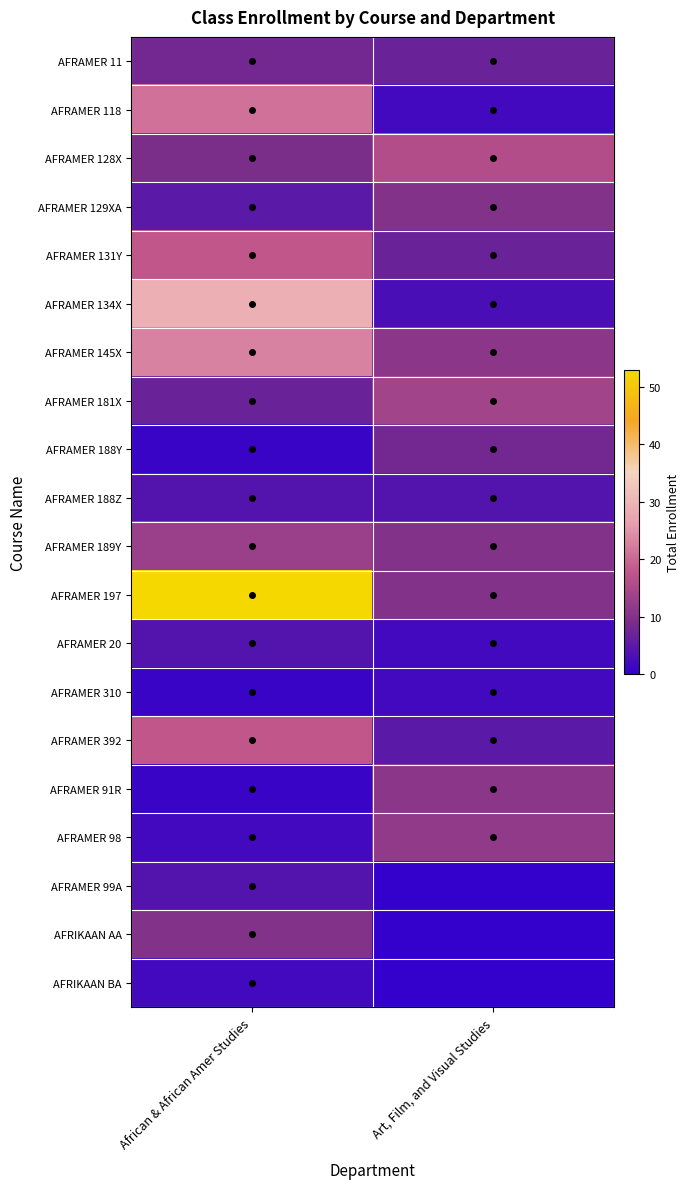

What is the total value across all series at Art, Film, and Visual Studies?

134